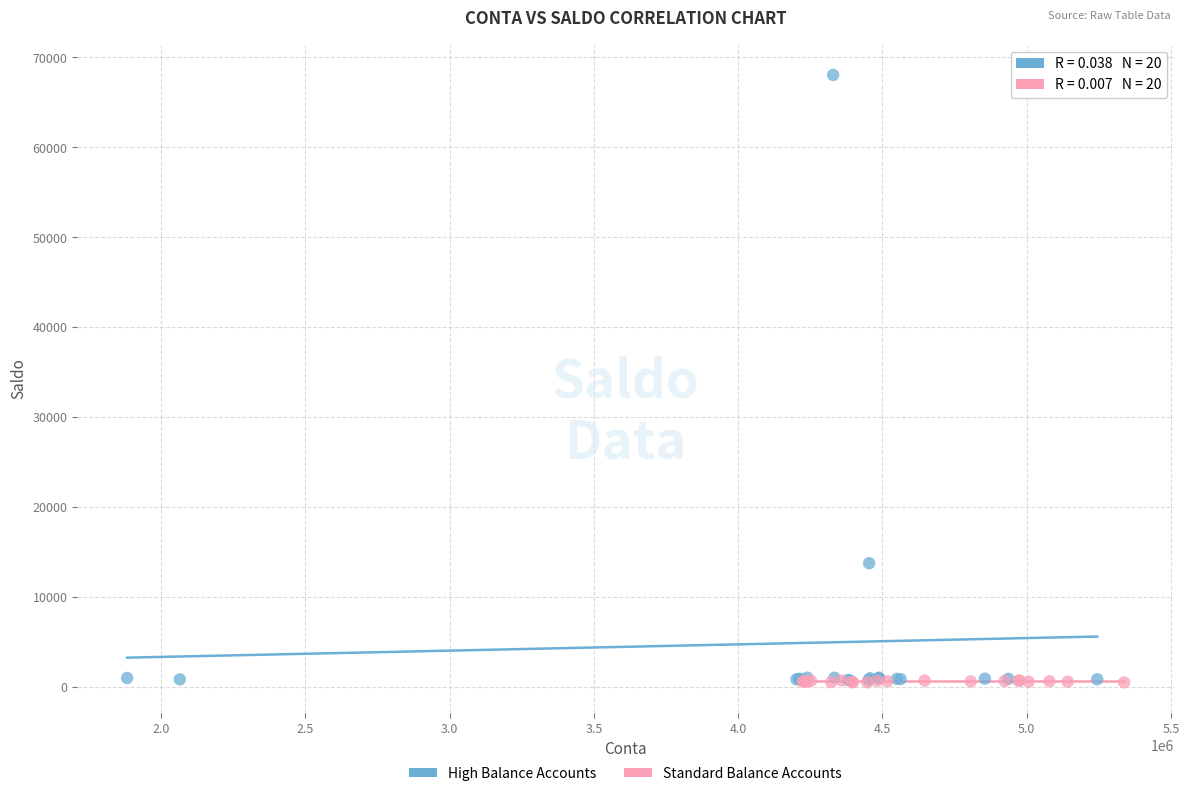

Which series has the largest Y range (max minus min)?

High Balance Accounts